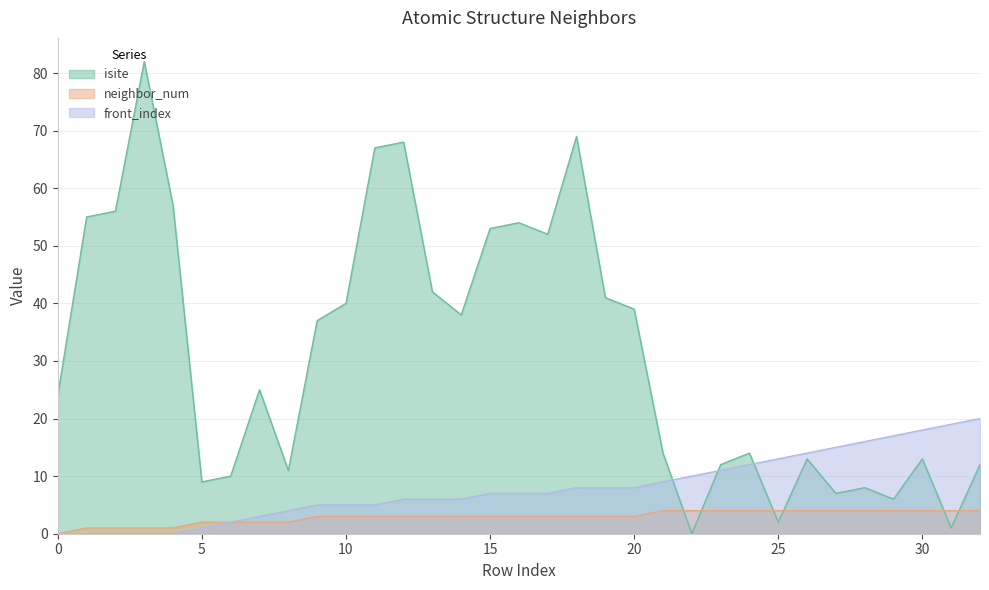

Which series has the largest range (max minus min)?

isite